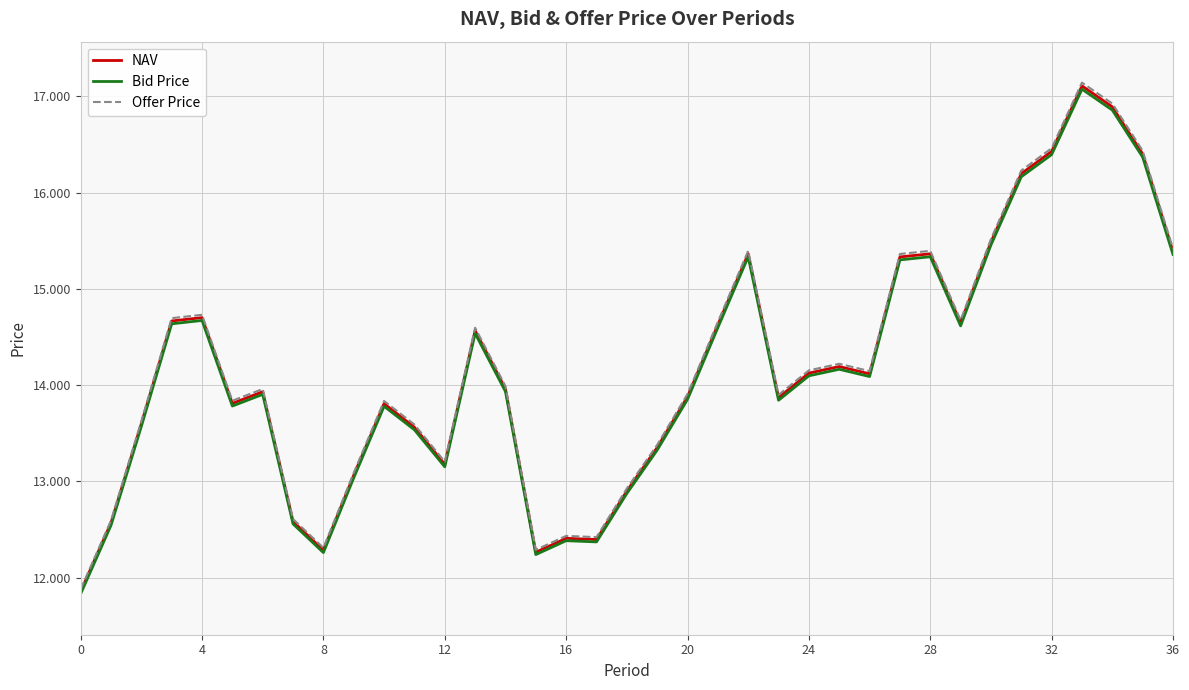

What is the maximum value for NAV?

17.1